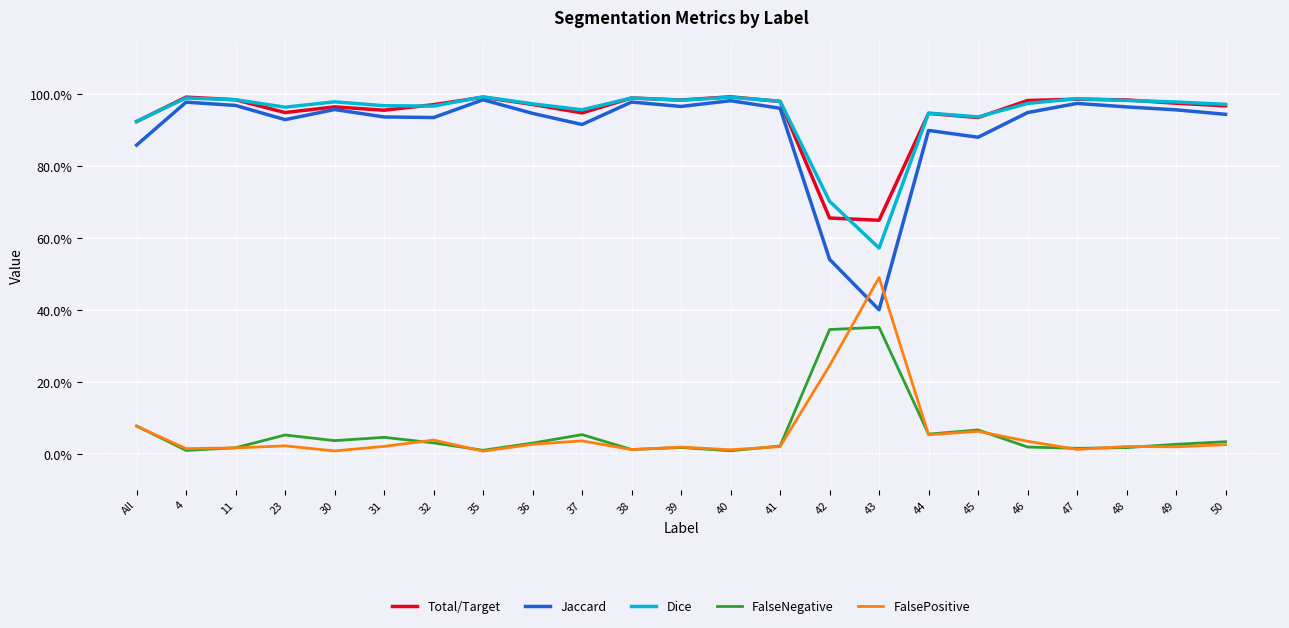

True or false: Jaccard has more than 0 points higher than both neighbors.

True